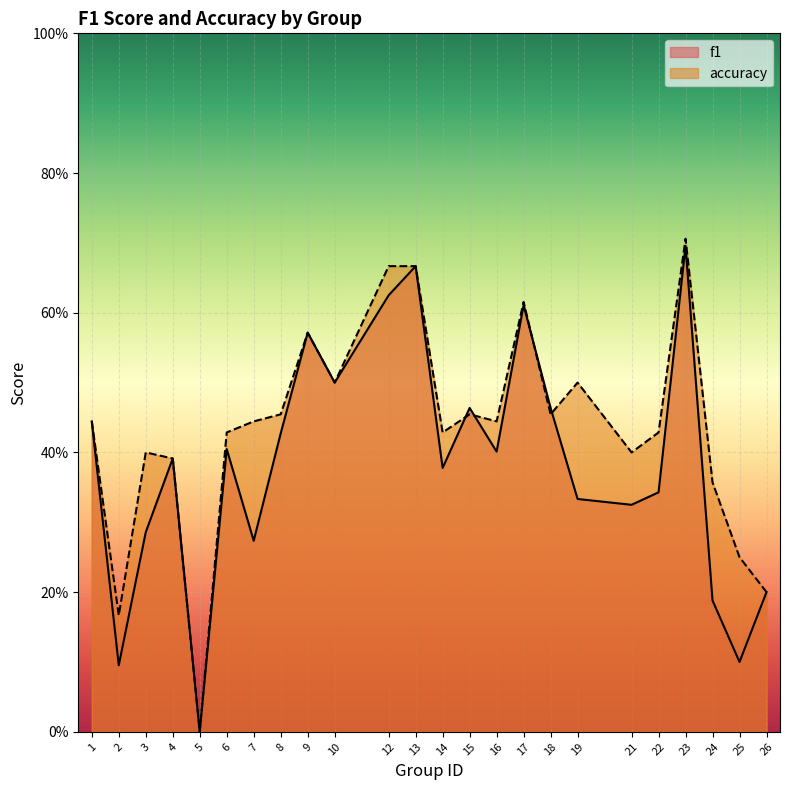

True or false: accuracy and f1 cross at least once.

True